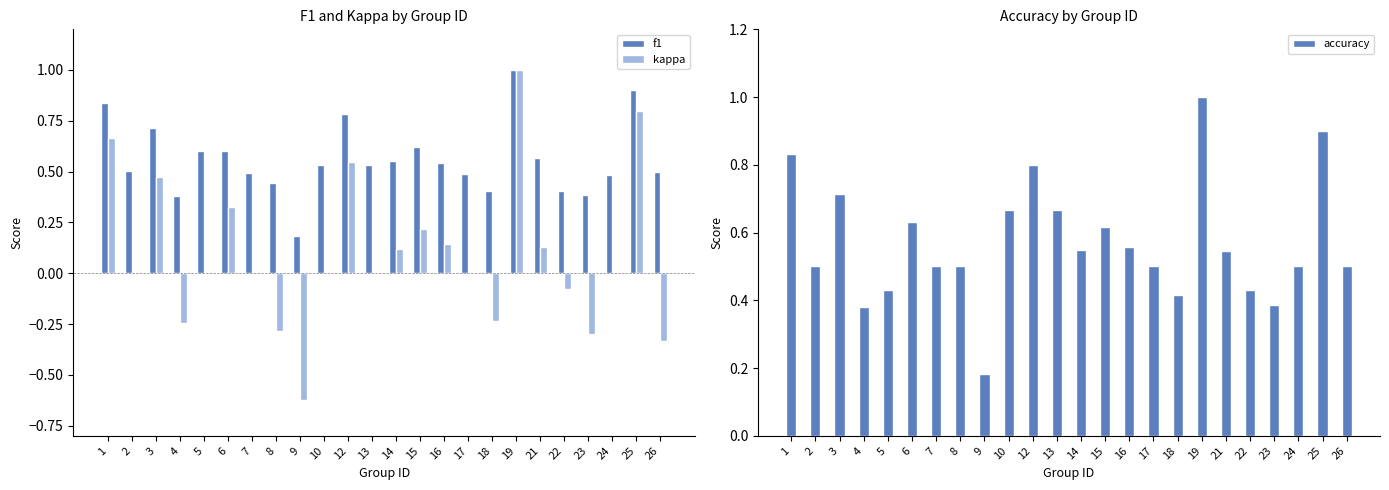

Does the chart contain stacked bars?

No